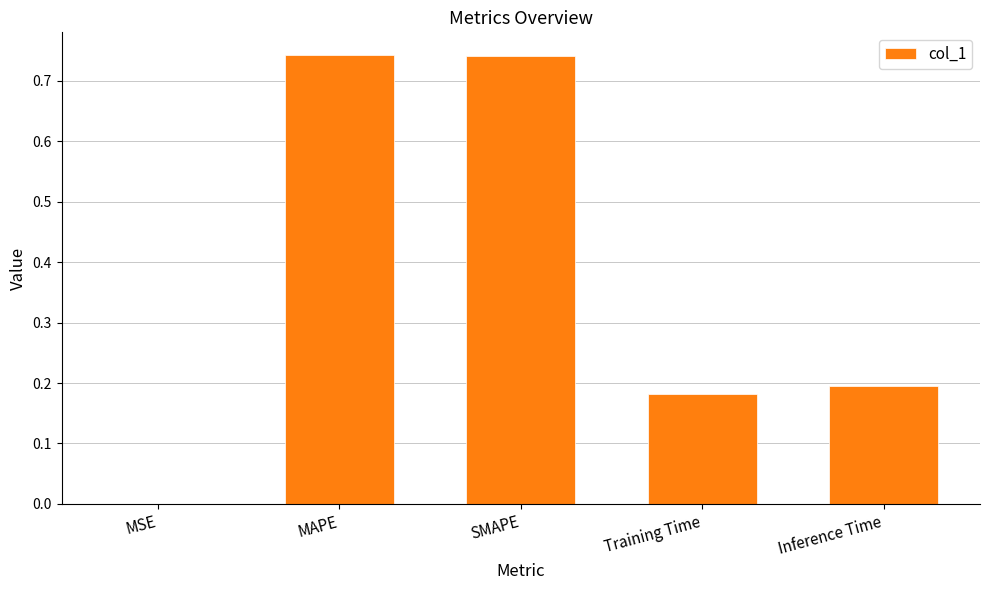

Is it true that the value at Training Time is 0.2?

True